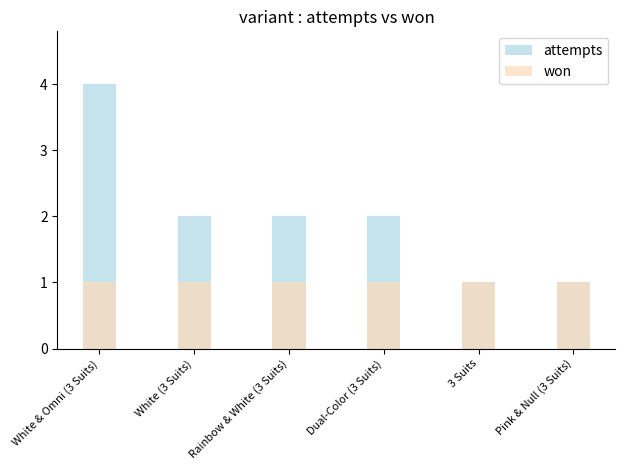

How many bars are there in each group?

2